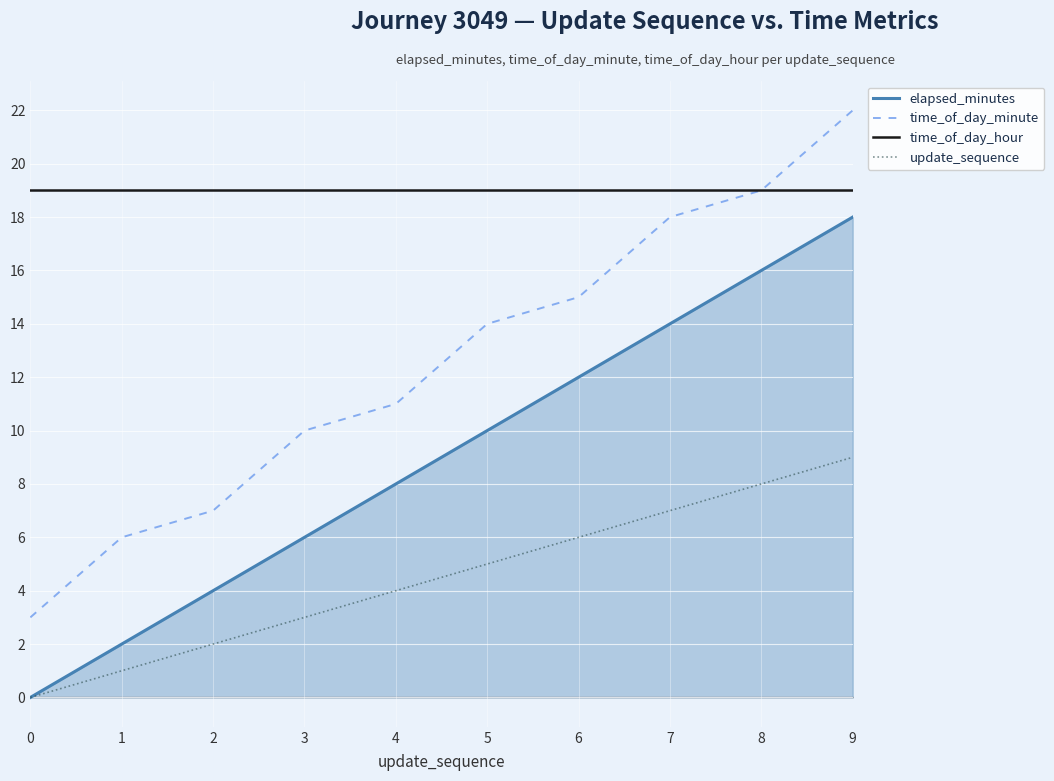

Where is elapsed_minutes nearest to the value 9?

4